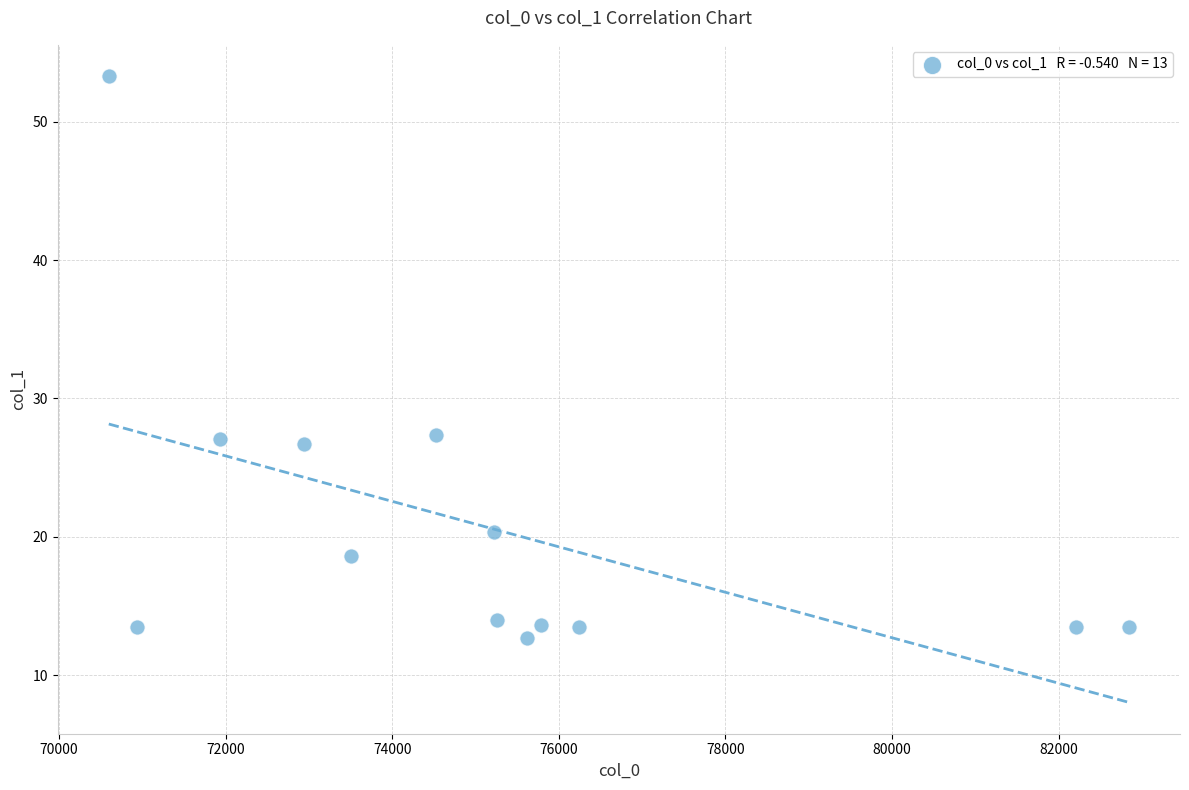

What is the range of X values (max minus min)?

12248.1